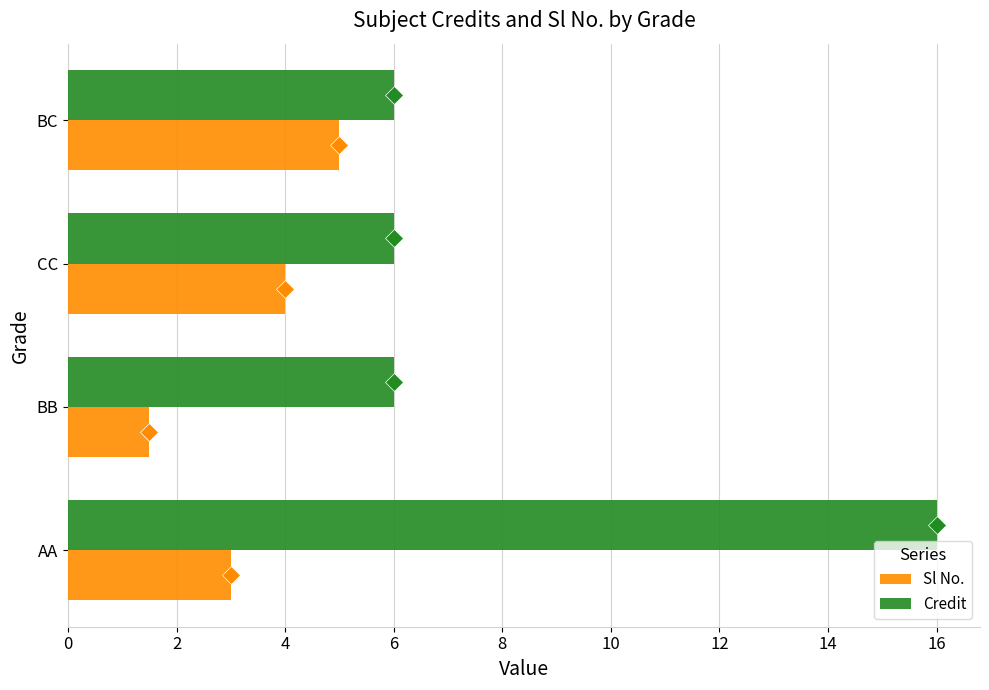

Which series has the largest total across all categories?

Credit